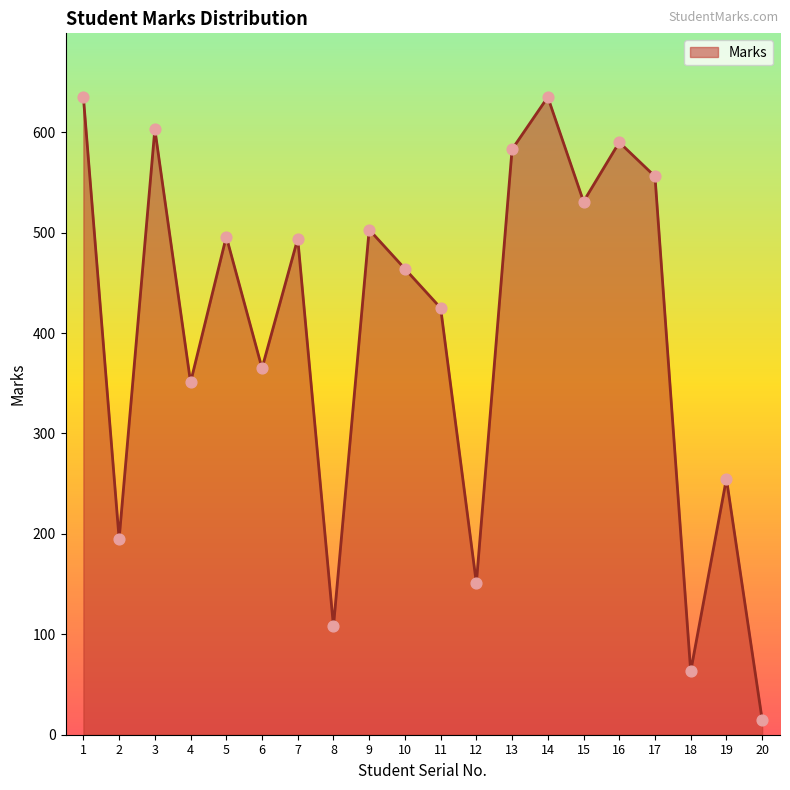

What is the change in value from 4 to 19?

-96